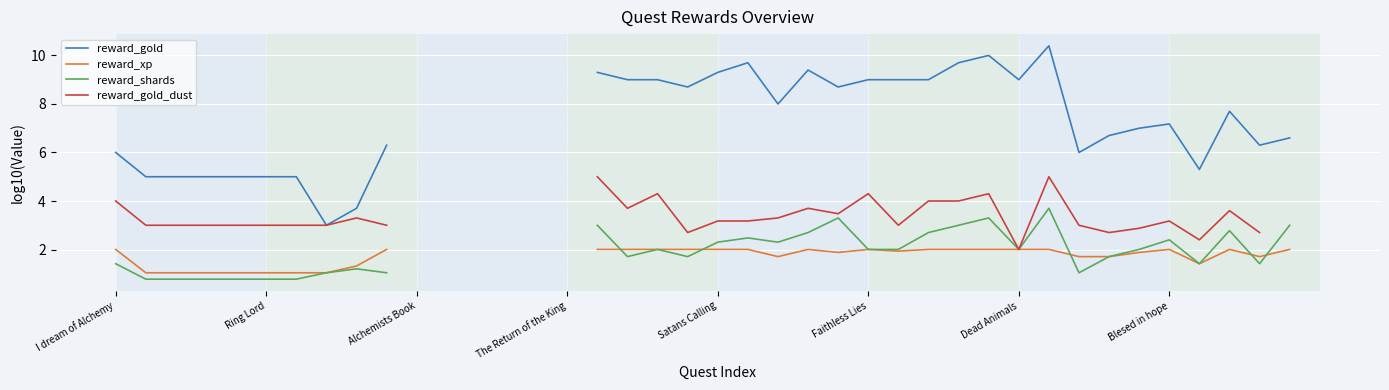

Count the number of data series in this chart.

4